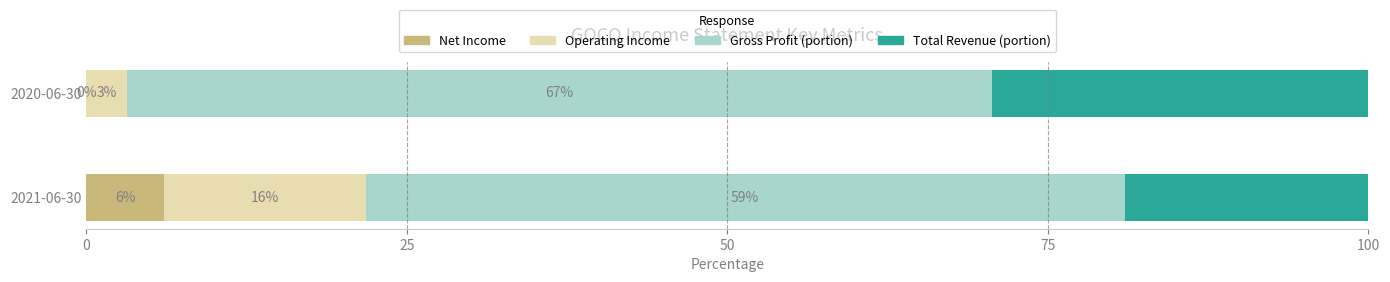

How many bars are there in each group?

4